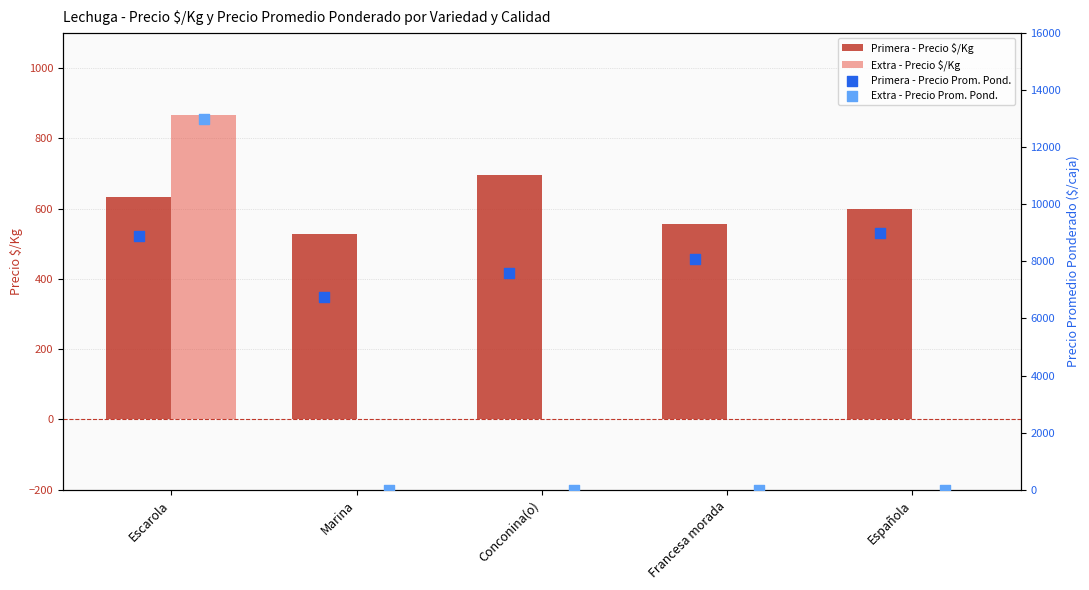

Which series contains the highest Y value?

Extra - Precio Prom. Pond.